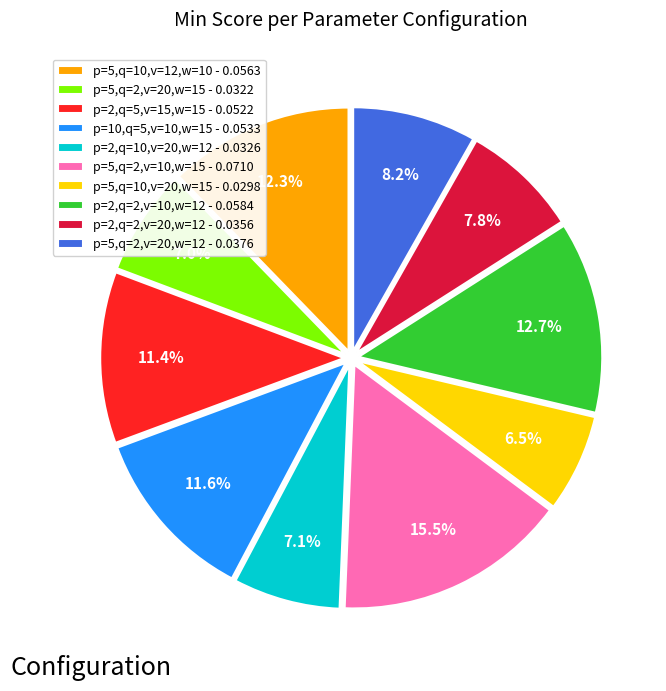

True or false: p=5,q=2,v=20,w=12 accounts for 8% of the total.

True